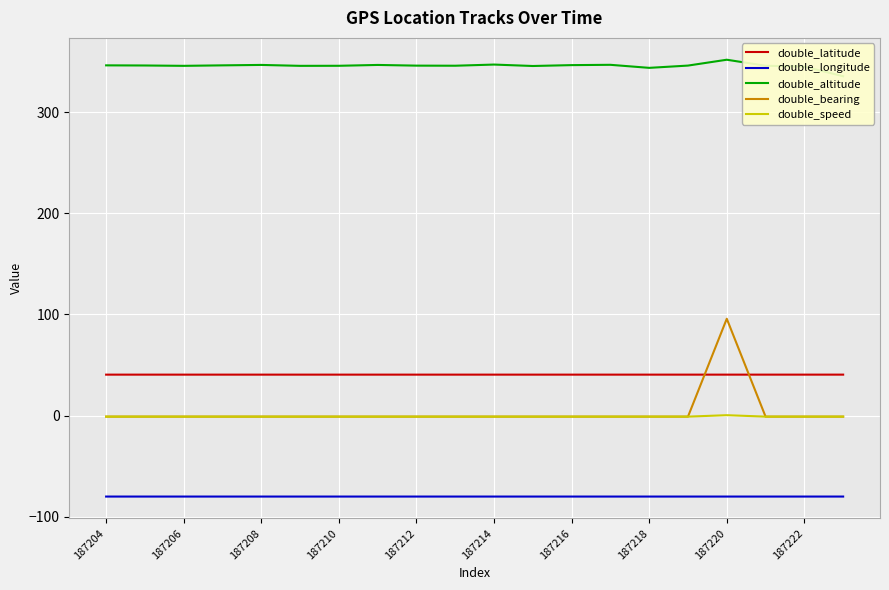

The value of double_altitude at 187204 is 499.9. True or false?

False